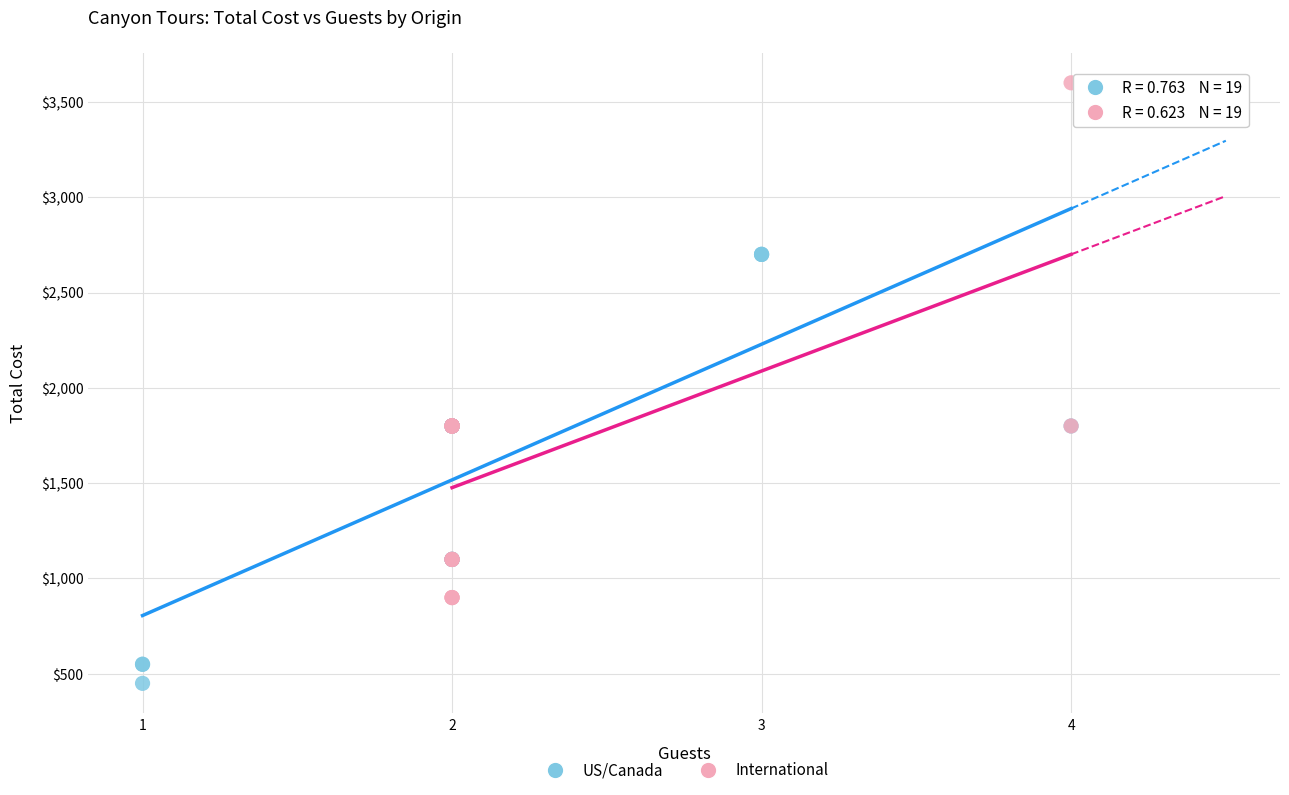

Which series has the widest spread of Y values?

International